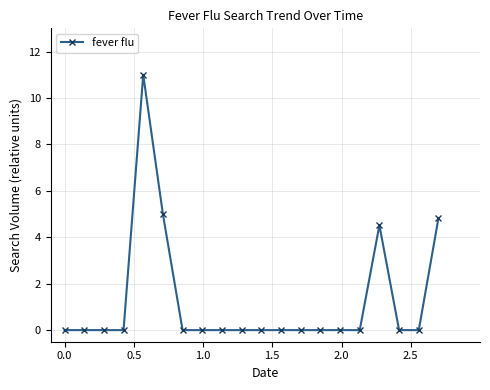

Reading left to right, extract all data points from this chart.

0.0	0.0	0.0	0.0	11.0	5.0	0.0	0.0	0.0	0.0	0.0	0.0	0.0	0.0	0.0	0.0	4.5	0.0	0.0	4.8